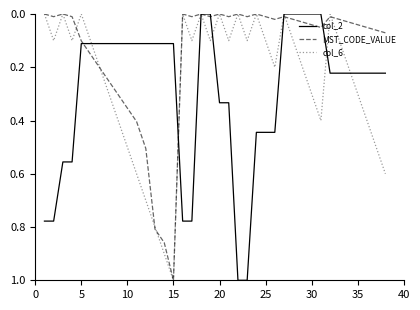

What is the maximum value shown in the chart?

1.0